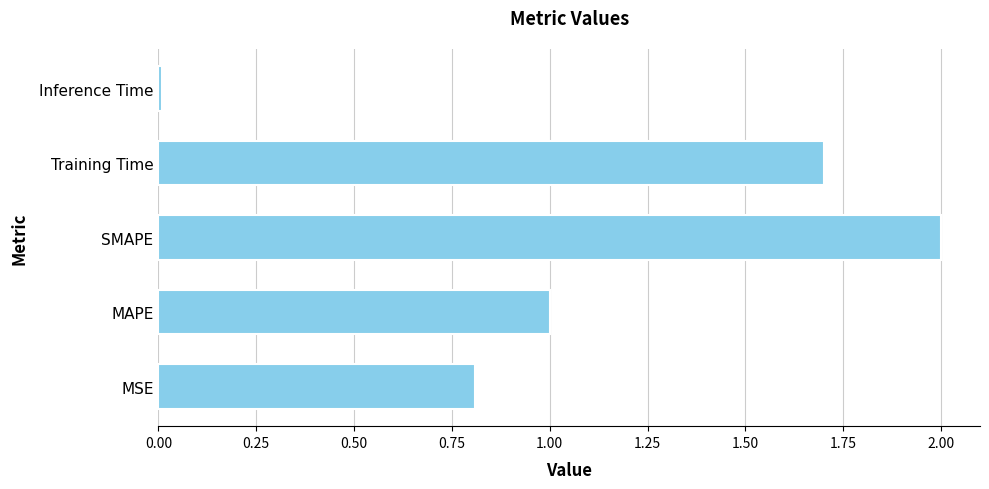

Rank the categories by value from highest to lowest.

SMAPE, Training Time, MAPE, MSE, Inference Time